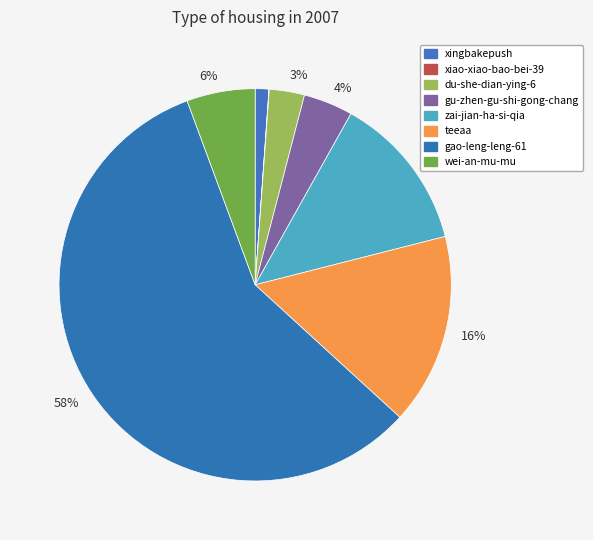

True or false: zai-jian-ha-si-qia accounts for 13% of the total.

True